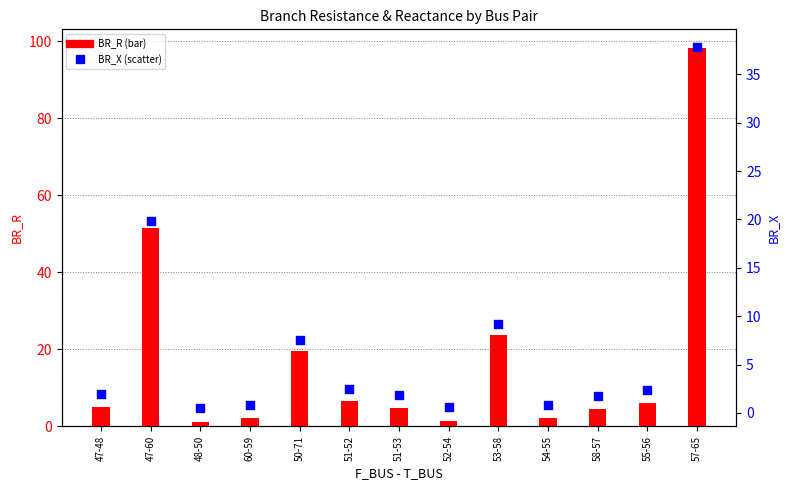

Is the value of BR_R at 50-71 greater than the value of BR_X at 47-48?

Yes